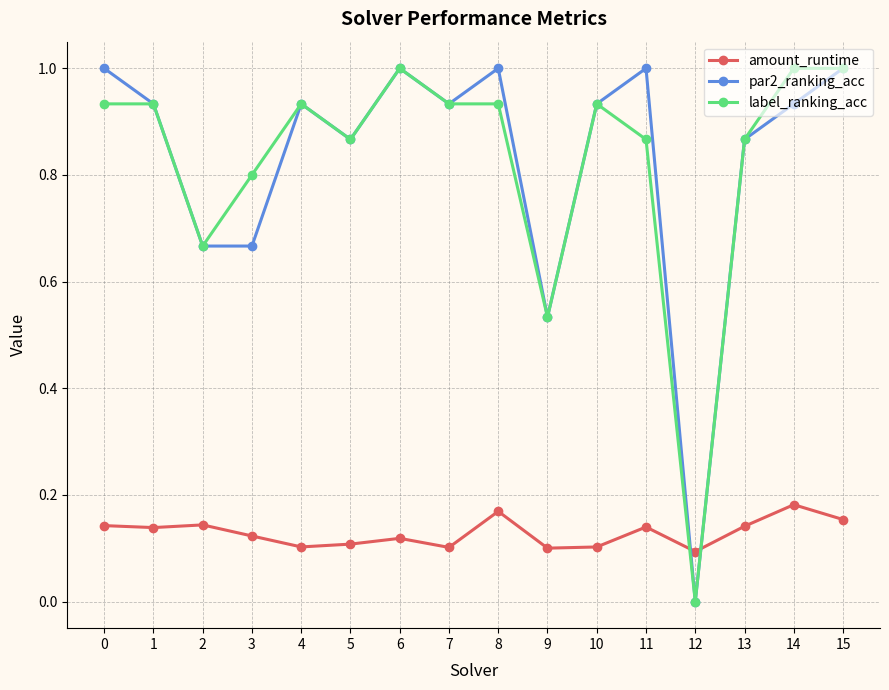

The label_ranking_acc series shows 1.6 at 14. True or false?

False